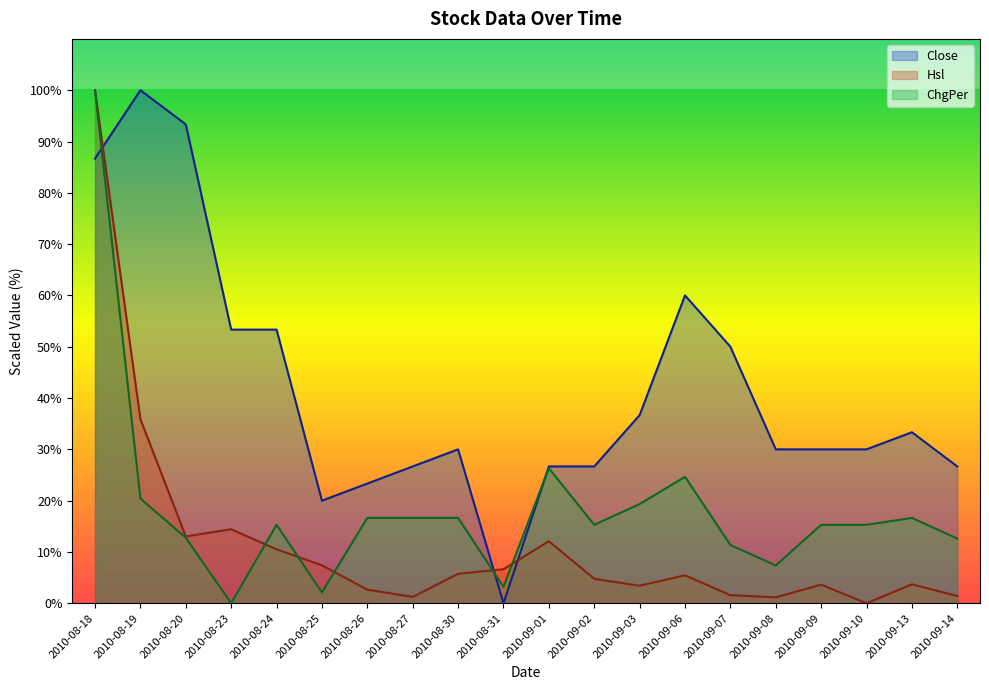

What is the value of the ChgPer point at the 14th from the left?

24.6